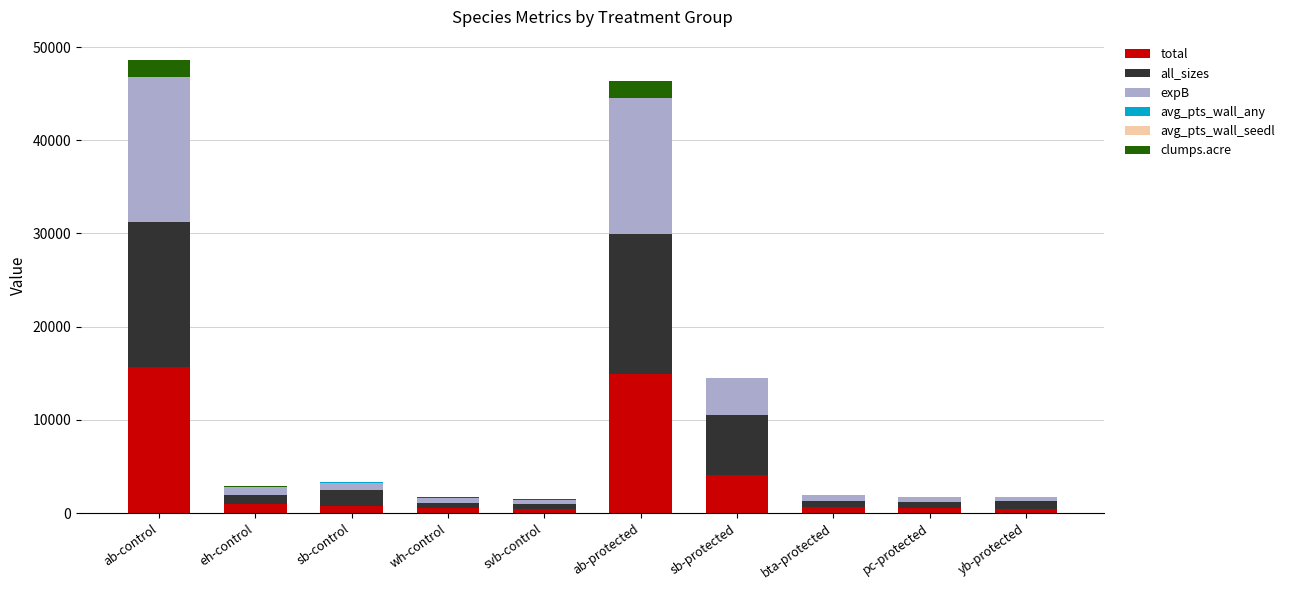

What is the total value across all series at svb-control?

1523.7